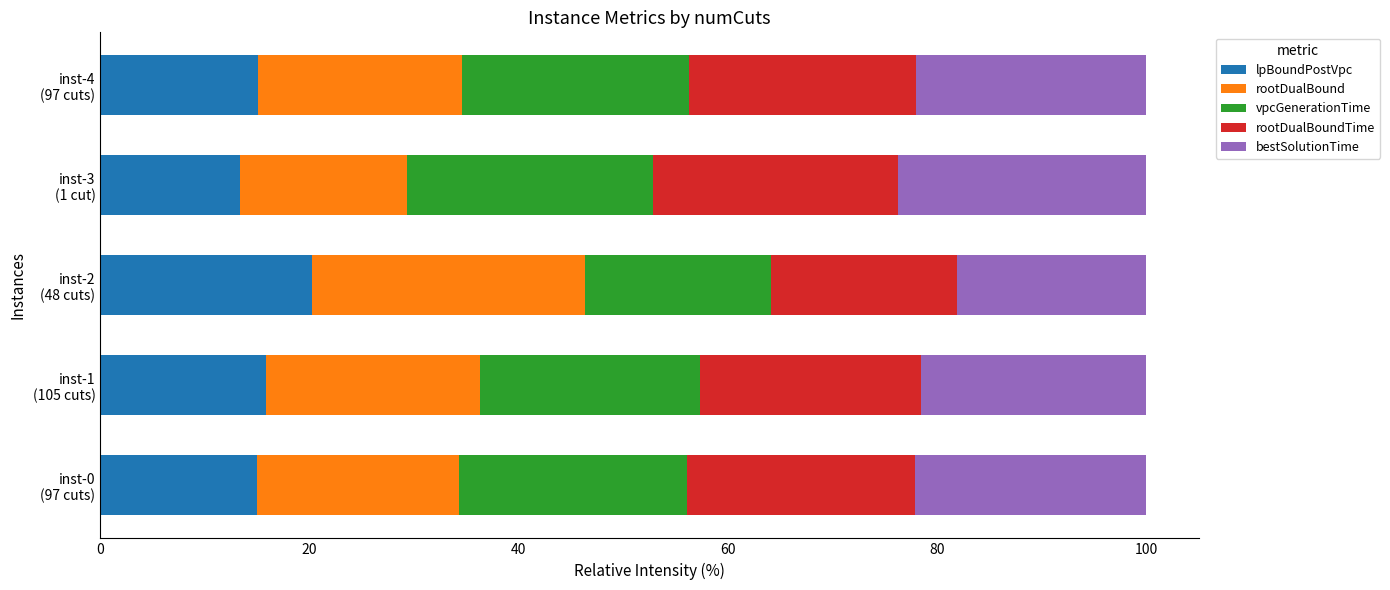

What is the lowest value of the lpBoundPostVpc series?

13.3